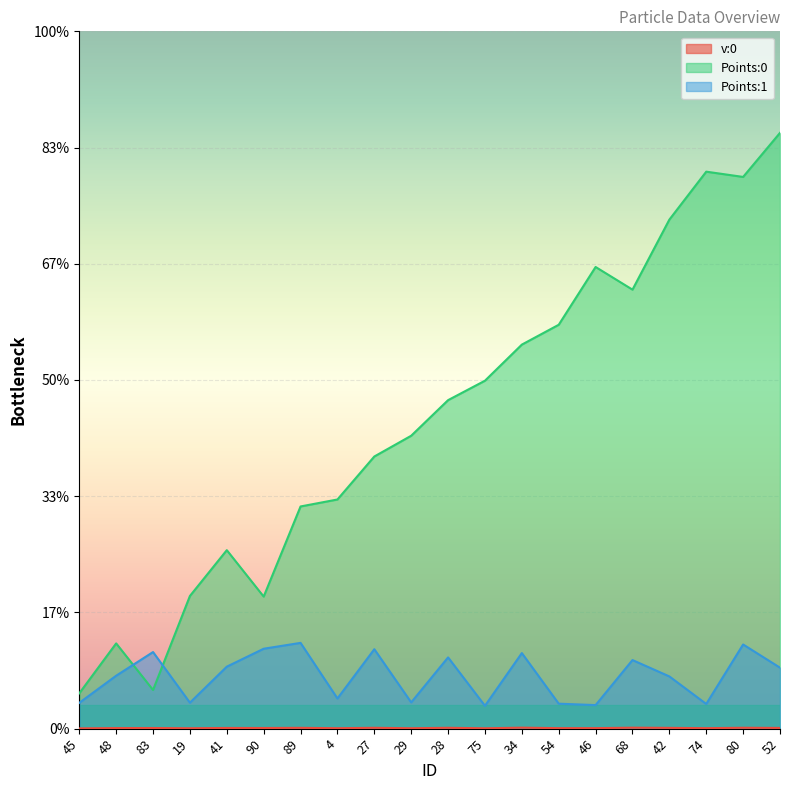

True or false: Points:1 has a value of 0.0 at 45.

True